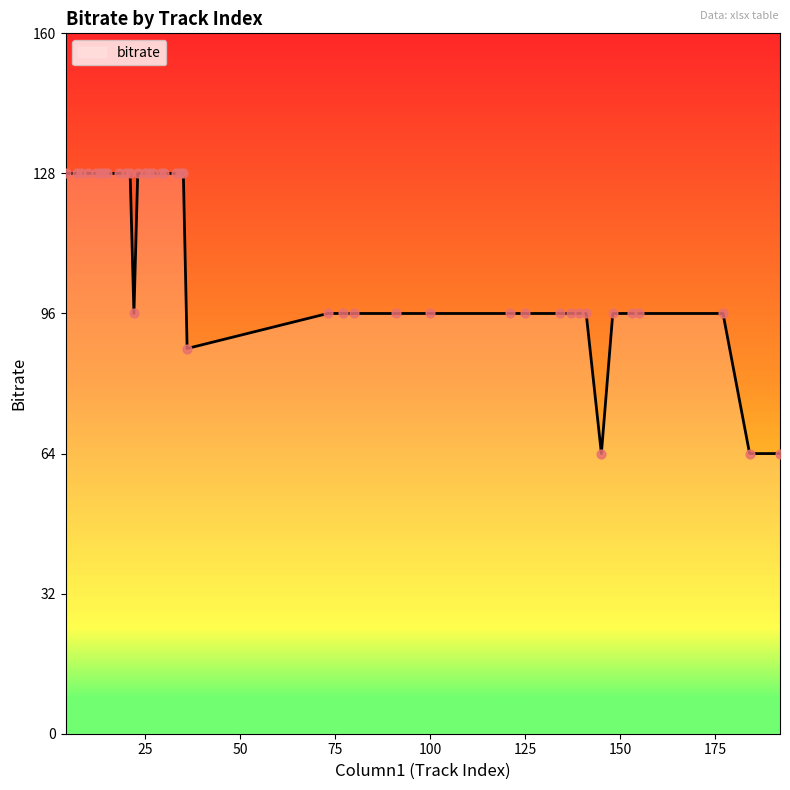

What is the maximum value shown in the chart?

128